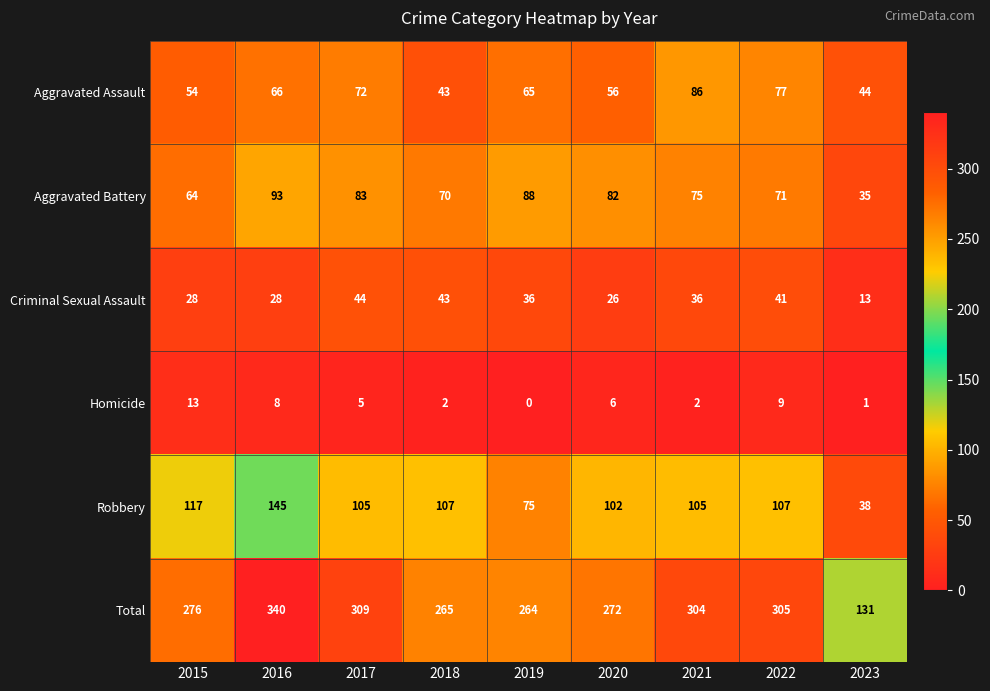

At which category is the sum across all series the highest?

2016